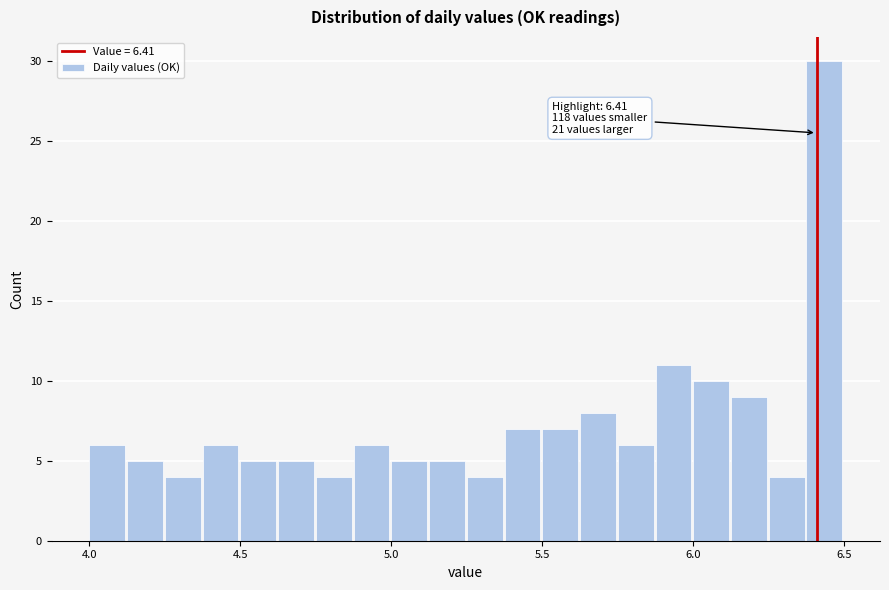

Read against the x-axis, roughly where is the centre of the tallest bar?

6.45